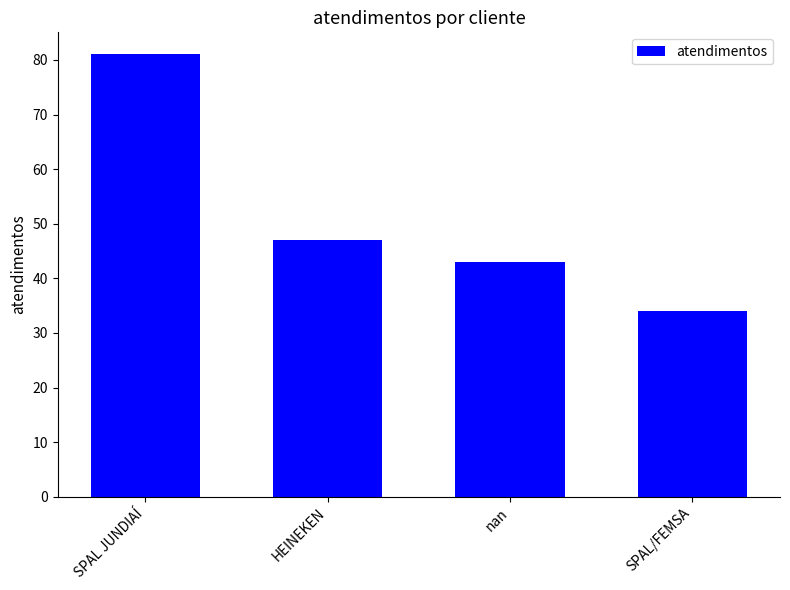

What is the difference between the maximum and minimum values?

47